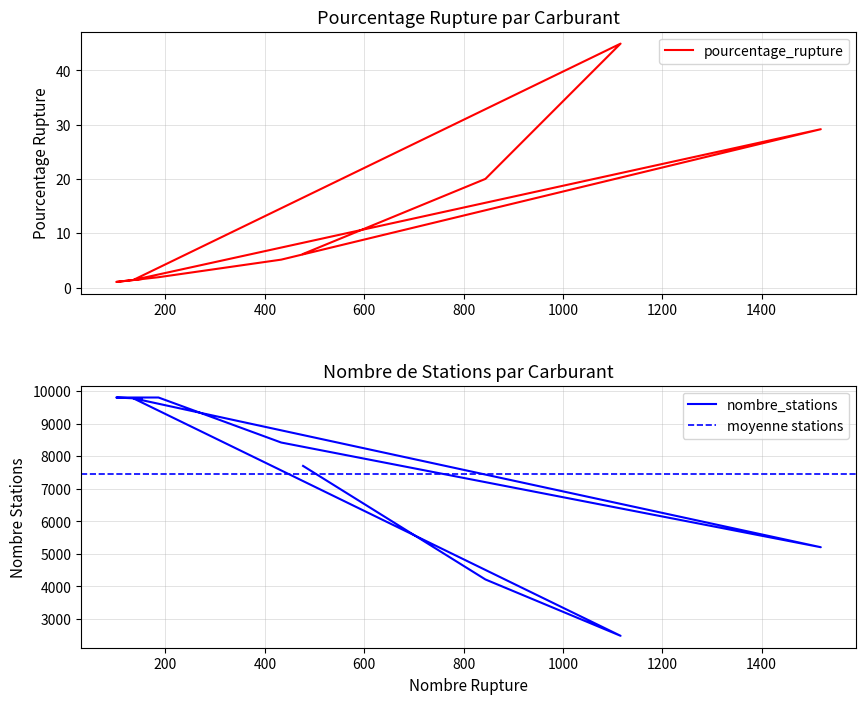

Rank the series by their average value, from highest to lowest.

nombre_stations, pourcentage_rupture